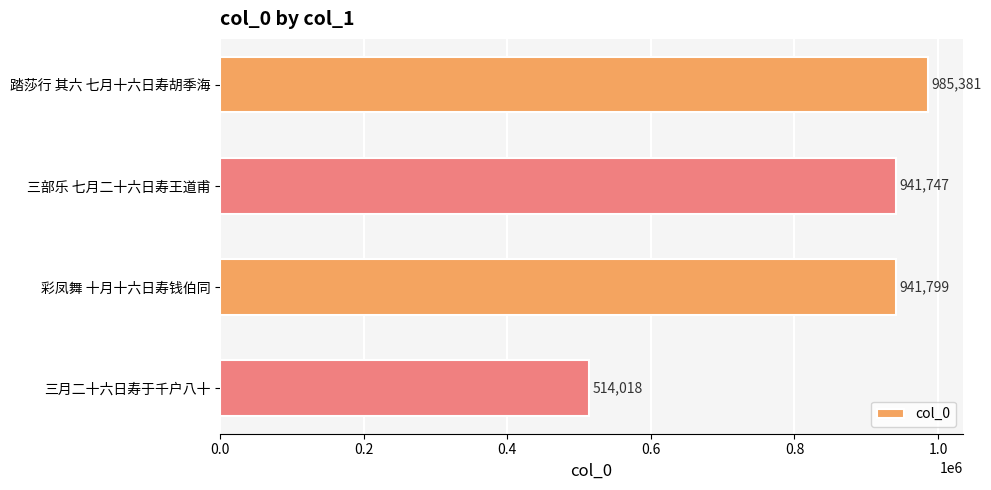

Approximately how many times larger is the value at 踏莎行 其六 七月十六日寿胡季海 compared to 三月二十六日寿于千户八十?

1.9